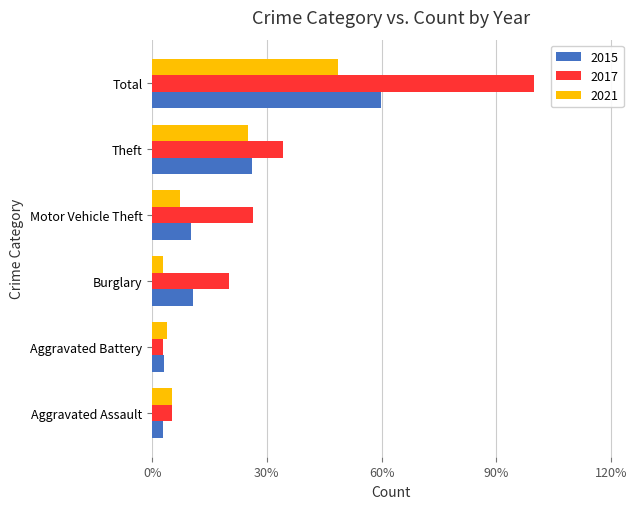

Is the value of 2021 at Burglary greater than the value of 2017 at Total?

No